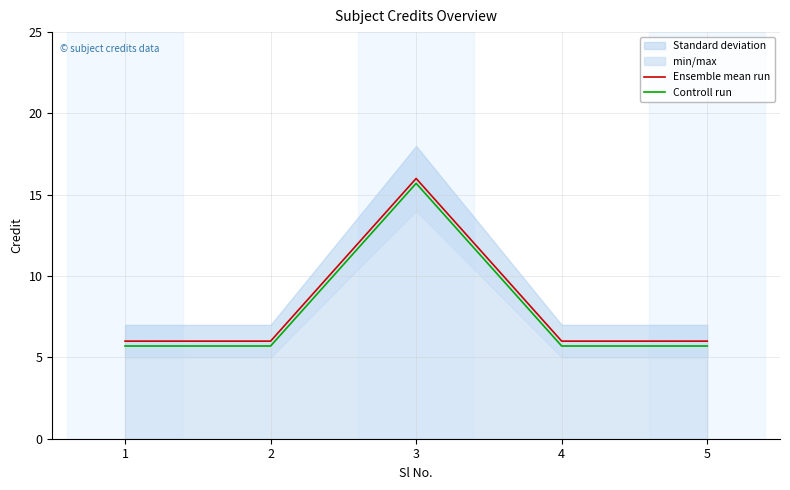

At how many categories does at least one series exceed 12?

1